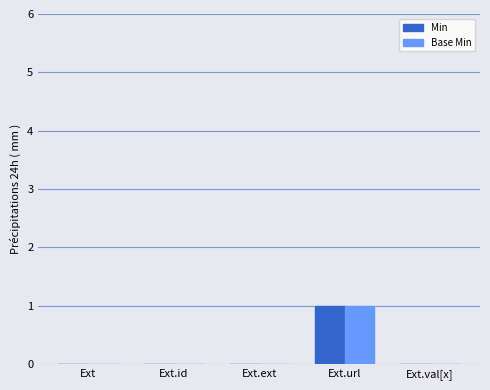

Is it true that Min equals 1 at Ext.url?

True